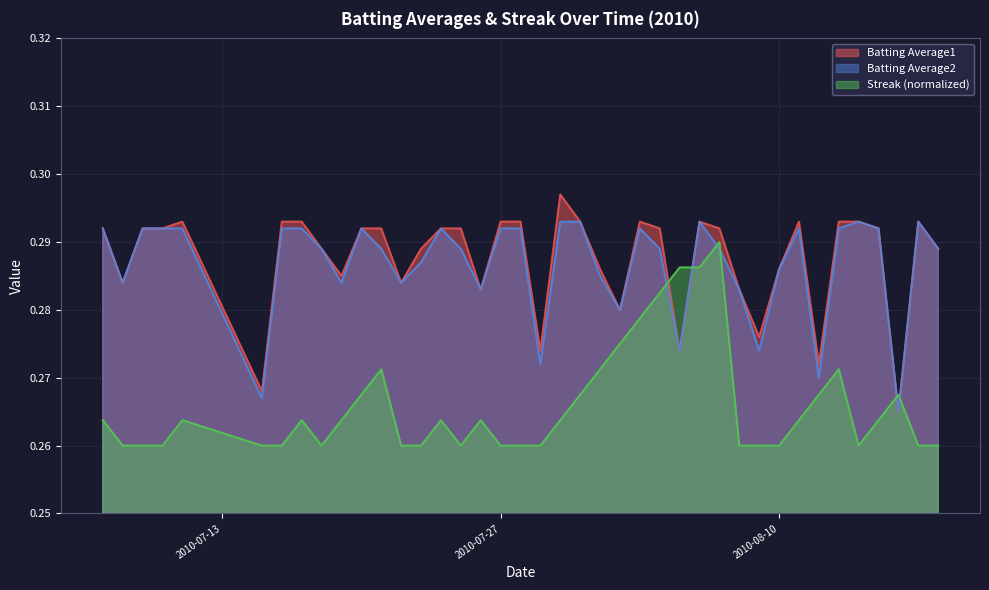

Reading left to right, list all the values displayed in this chart.

Batting Average1: 0.3	0.3	0.3	0.3	0.3	0.3	0.3	0.3	0.3	0.3	0.3	0.3	0.3	0.3	0.3	0.3	0.3	0.3	0.3	0.3	0.3	0.3	0.3	0.3	0.3	0.3	0.3	0.3	0.3	0.3	0.3	0.3	0.3	0.3	0.3	0.3	0.3	0.3	0.3	0.3
Batting Average2: 0.3	0.3	0.3	0.3	0.3	0.3	0.3	0.3	0.3	0.3	0.3	0.3	0.3	0.3	0.3	0.3	0.3	0.3	0.3	0.3	0.3	0.3	0.3	0.3	0.3	0.3	0.3	0.3	0.3	0.3	0.3	0.3	0.3	0.3	0.3	0.3	0.3	0.3	0.3	0.3
Streak: 0.3	0.3	0.3	0.3	0.3	0.3	0.3	0.3	0.3	0.3	0.3	0.3	0.3	0.3	0.3	0.3	0.3	0.3	0.3	0.3	0.3	0.3	0.3	0.3	0.3	0.3	0.3	0.3	0.3	0.3	0.3	0.3	0.3	0.3	0.3	0.3	0.3	0.3	0.3	0.3